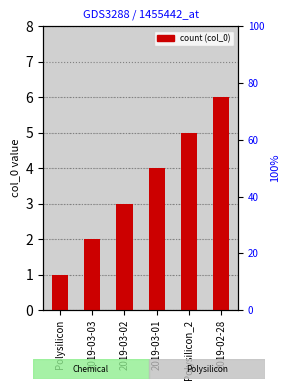

What is the ratio of the value at 2019-02-28 to the value at 2019-03-03?

3.0